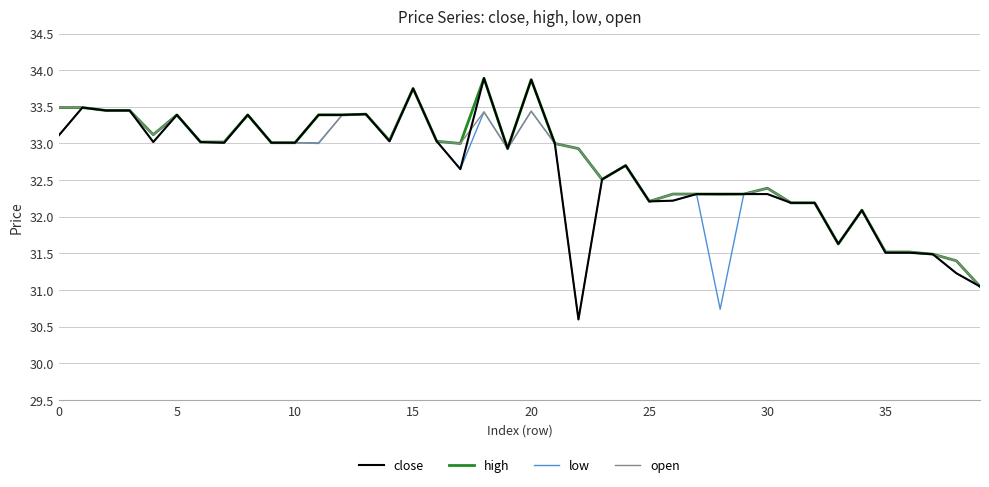

What is the difference between the maximum and minimum values in the close series?

3.3